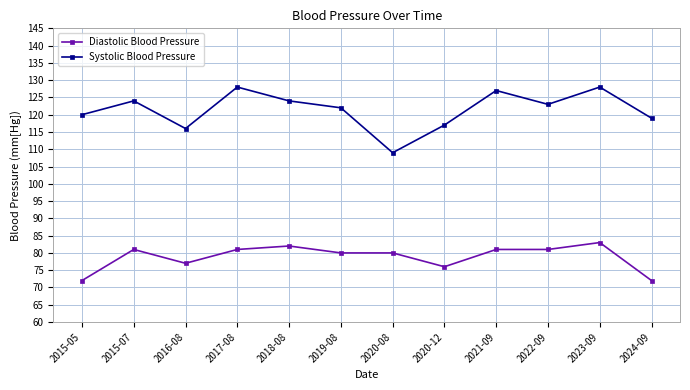

Reading left to right, what are all the values shown in this chart?

Diastolic Blood Pressure: 2015-05=72	2015-07=81	2016-08=77	2017-08=81	2018-08=82	2019-08=80	2020-08=80	2020-12=76	2021-09=81	2022-09=81	2023-09=83	2024-09=72
Systolic Blood Pressure: 2015-05=120	2015-07=124	2016-08=116	2017-08=128	2018-08=124	2019-08=122	2020-08=109	2020-12=117	2021-09=127	2022-09=123	2023-09=128	2024-09=119